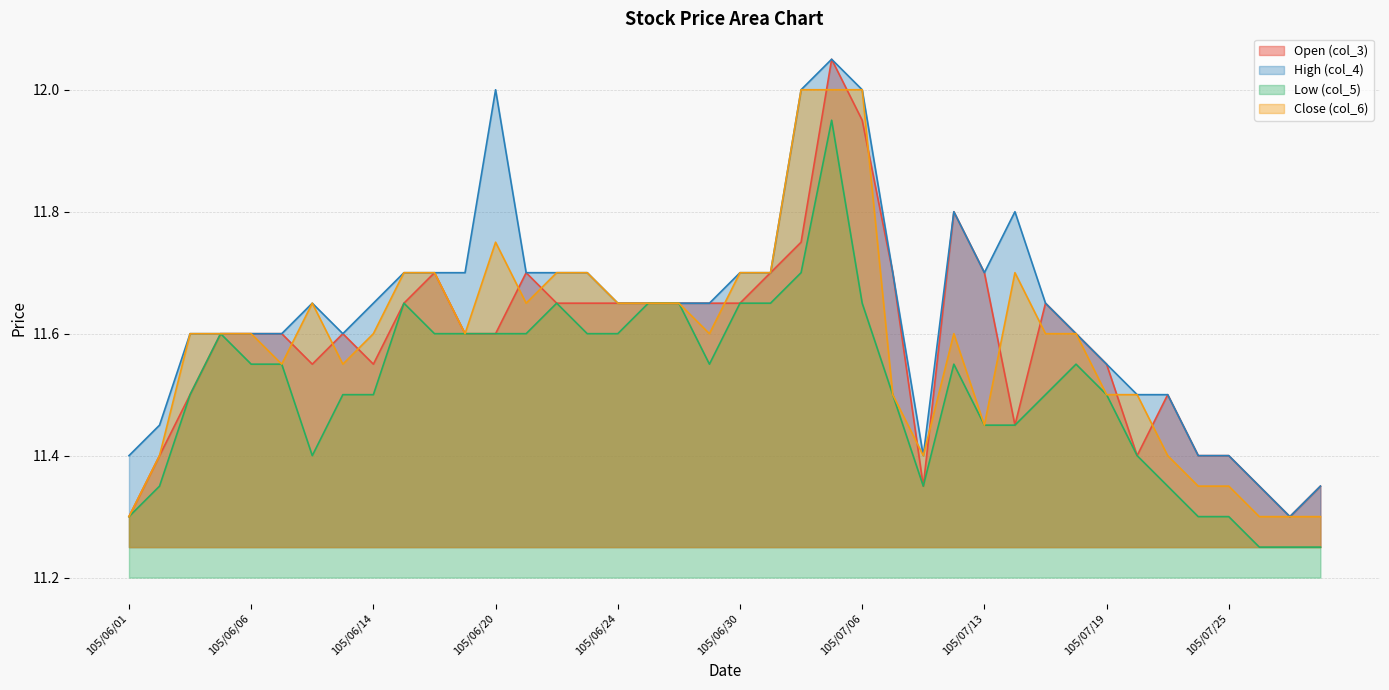

What is the difference between the highest and lowest values at 105/06/02?

0.1